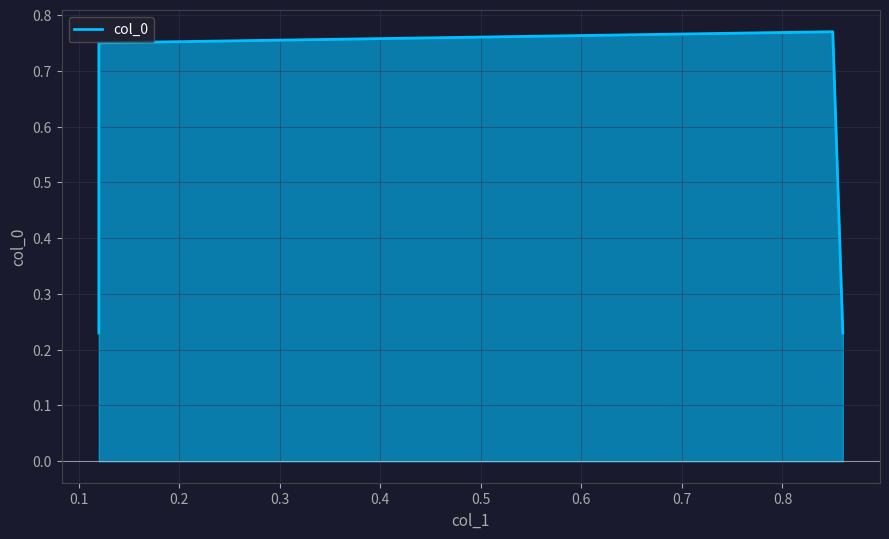

The value at 0.3 is 0.4. True or false?

False